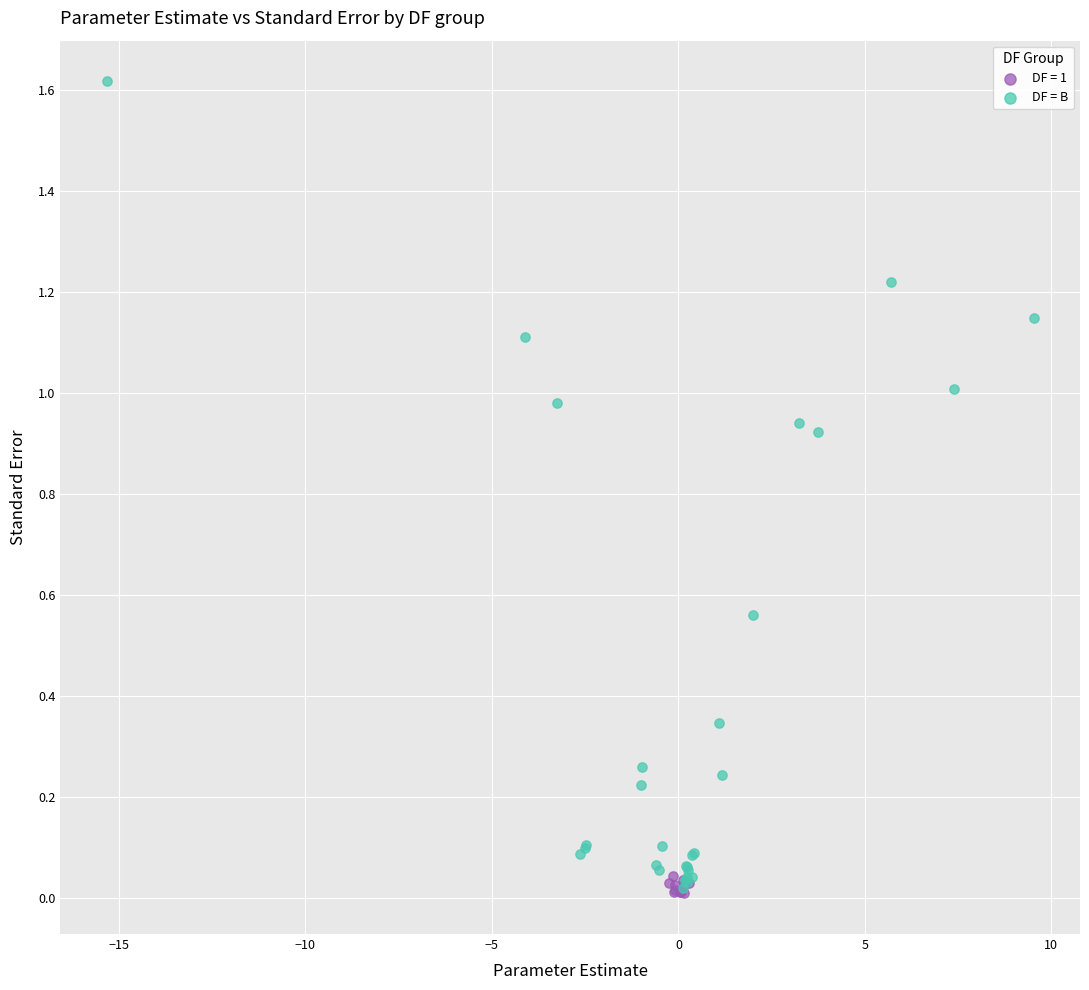

Which series has the largest Y range (max minus min)?

DF = B